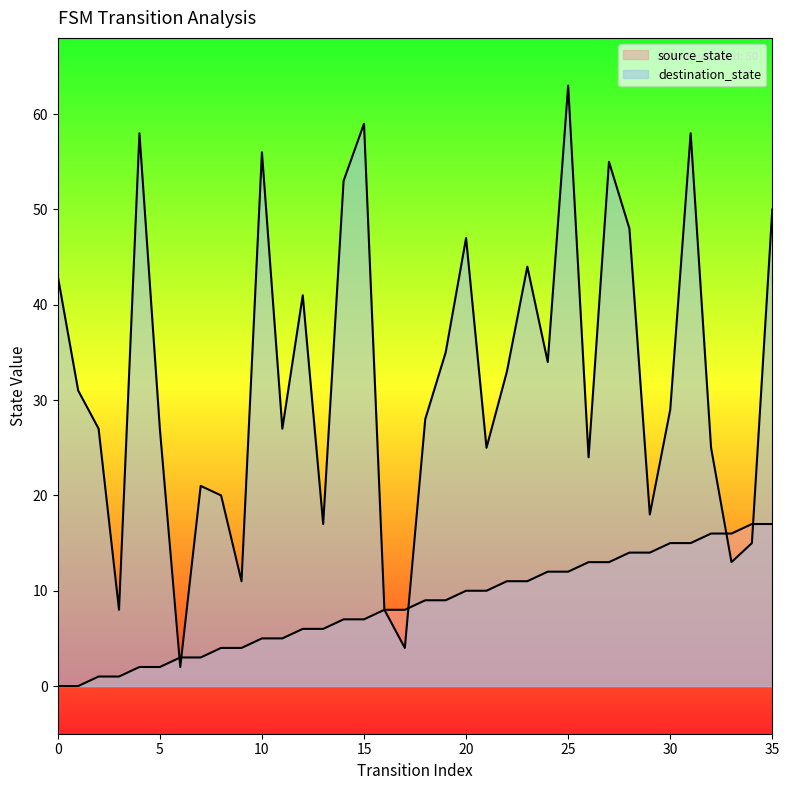

The source_state series shows 2 at 16. True or false?

False